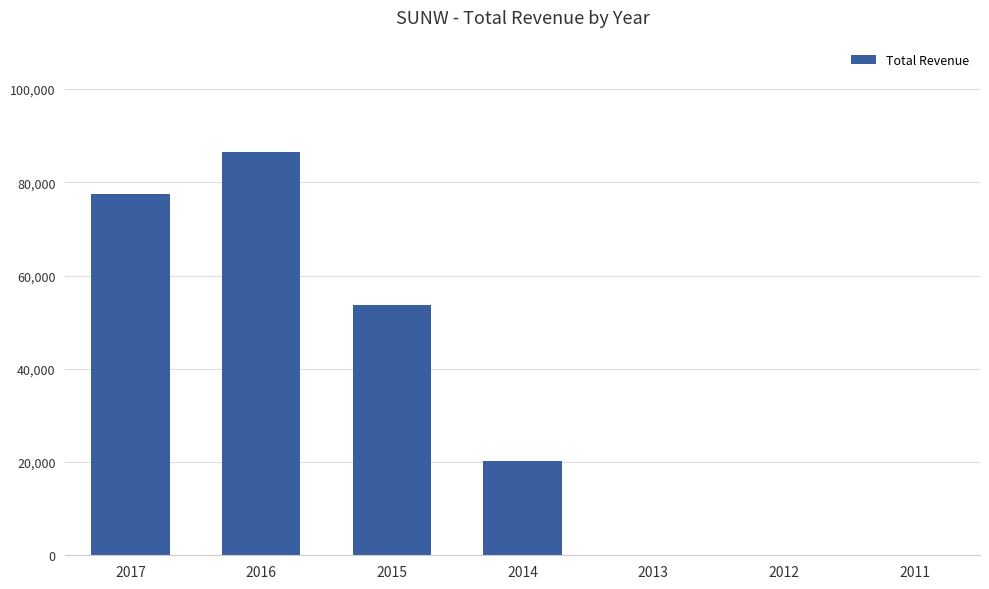

At which label is the value closest to 43200?

2015